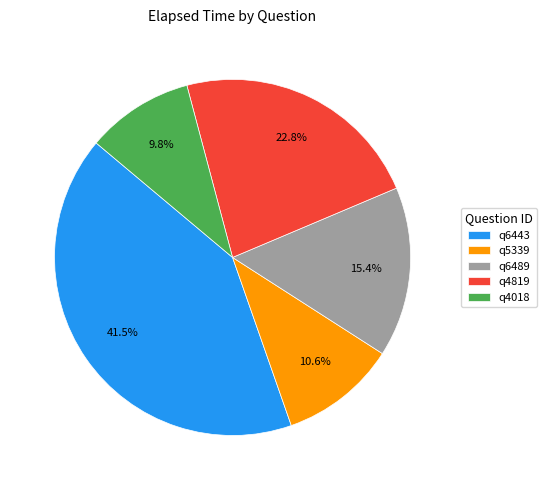

The q4018 slice represents 16% of the pie. True or false?

False